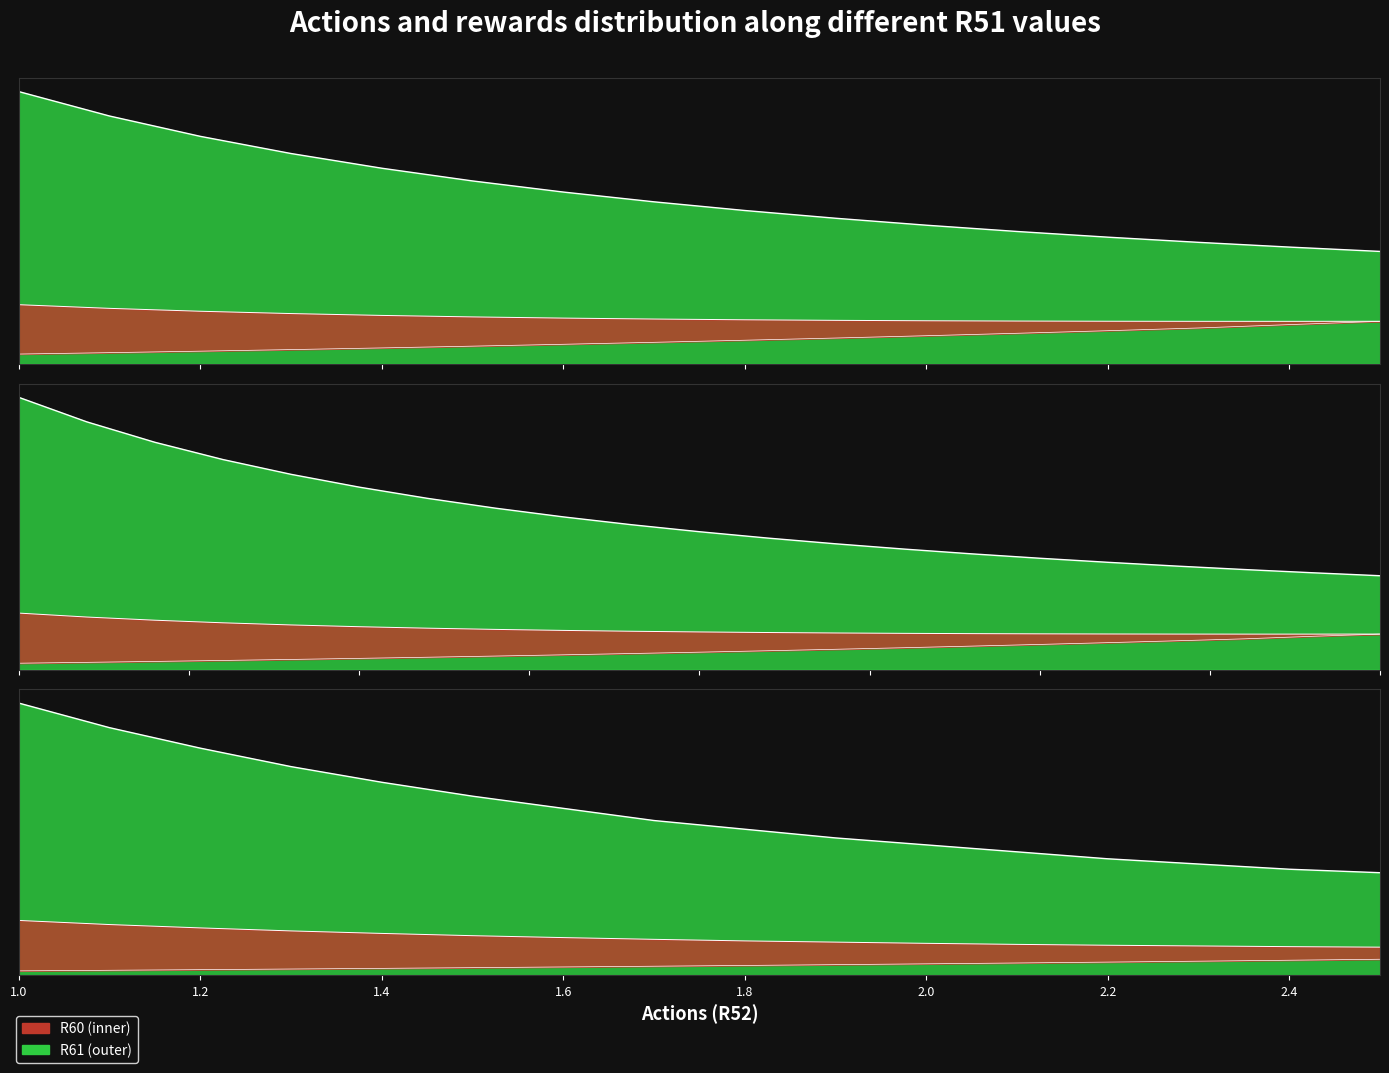

Which series changed the most between 1.2 and 1.8?

R61